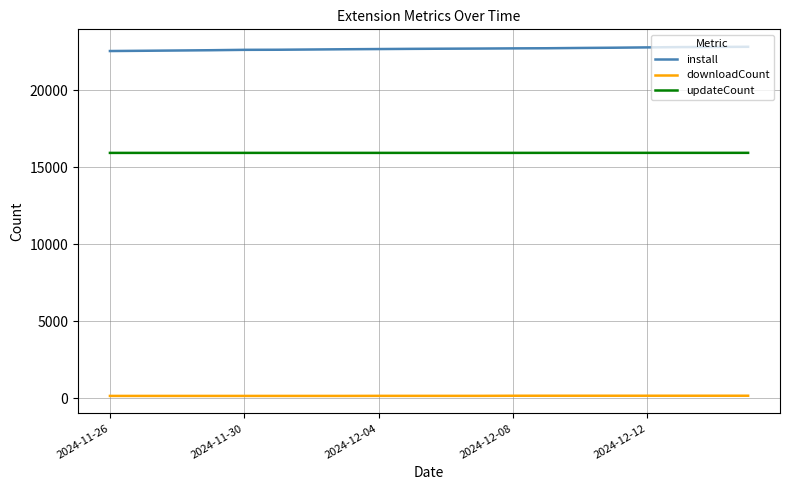

True or false: install and updateCount cross at least once.

False